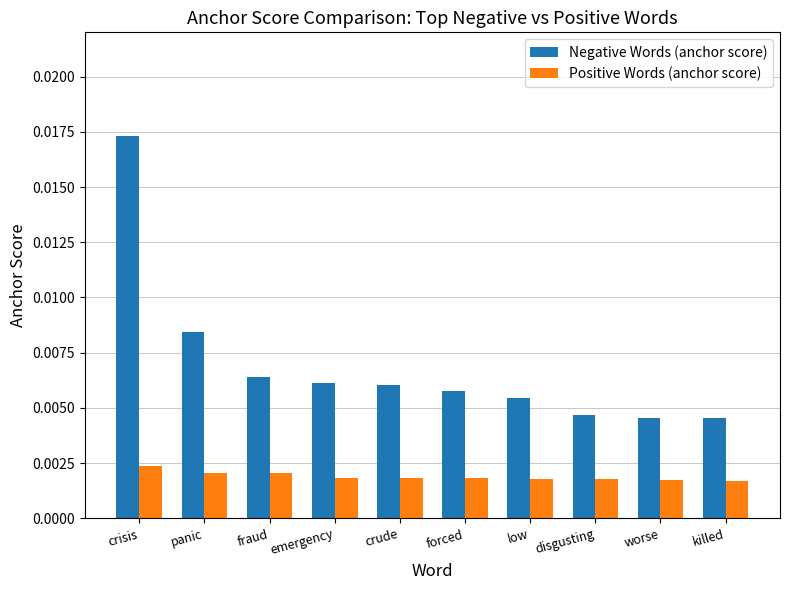

At fraud, list the series in order from smallest to largest.

Positive Words (anchor score), Negative Words (anchor score)